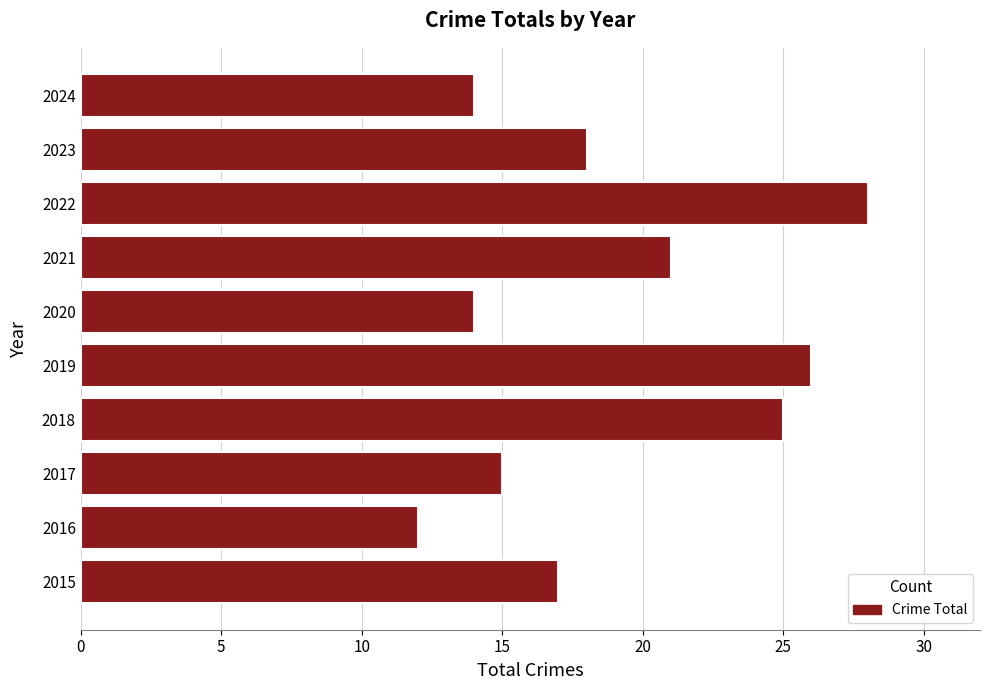

What is the average value?

19